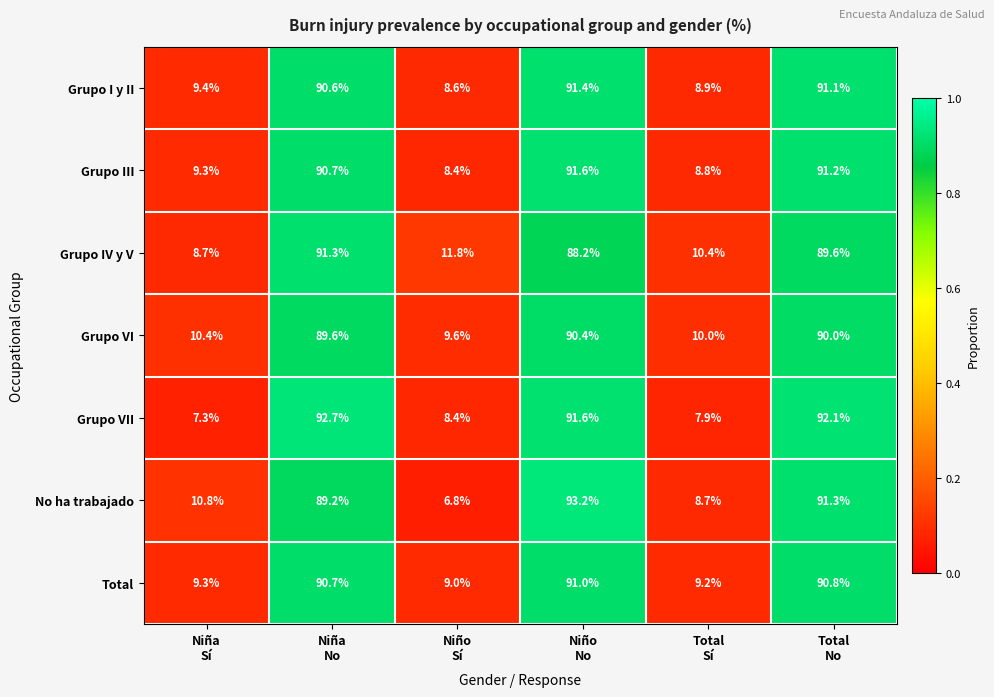

What is the difference between the maximum and minimum values in the No ha trabajado series?

86.4